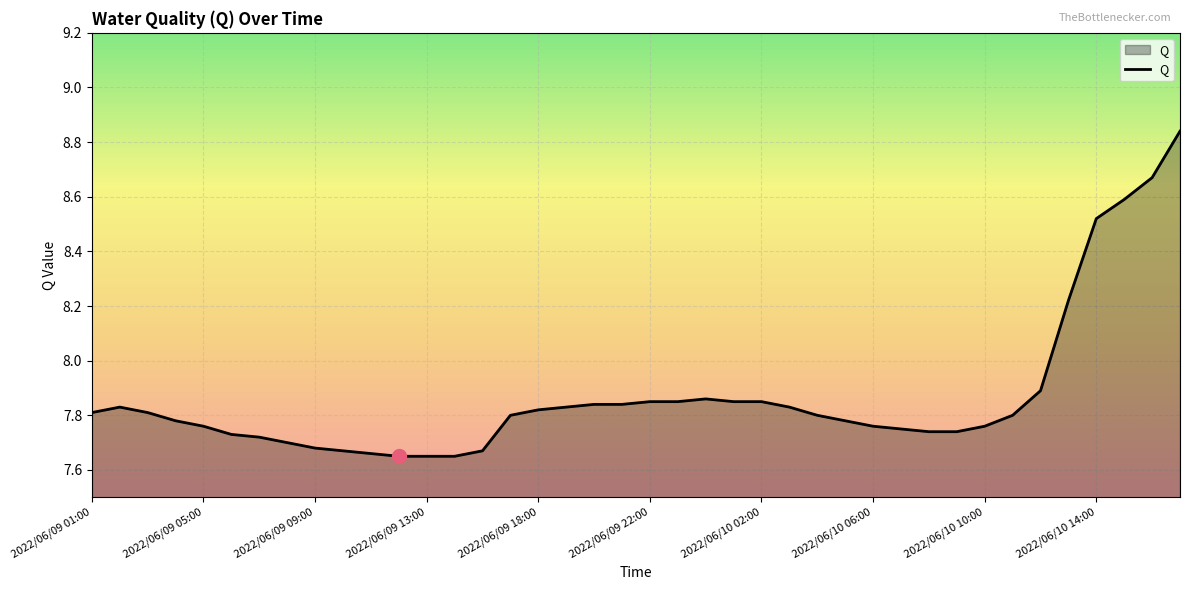

What is the difference between the maximum and minimum values?

1.2